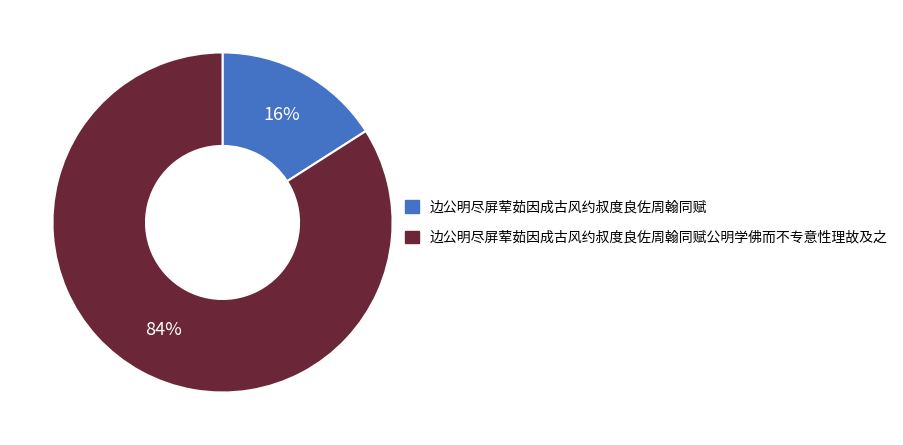

What is the smallest slice in the pie chart?

边公明尽屏荤茹因成古风约叔度良佐周翰同赋